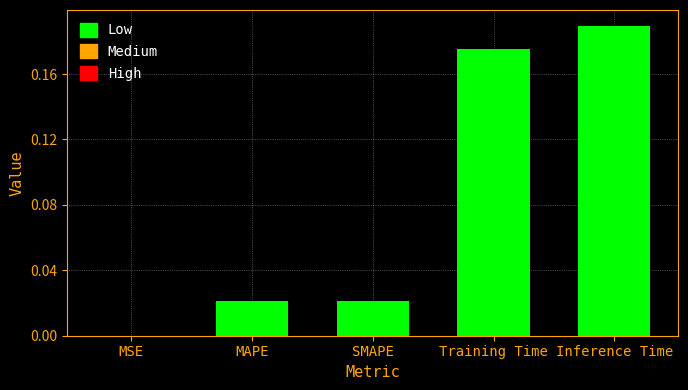

True or false: the data shows 0.0 at MAPE.

True